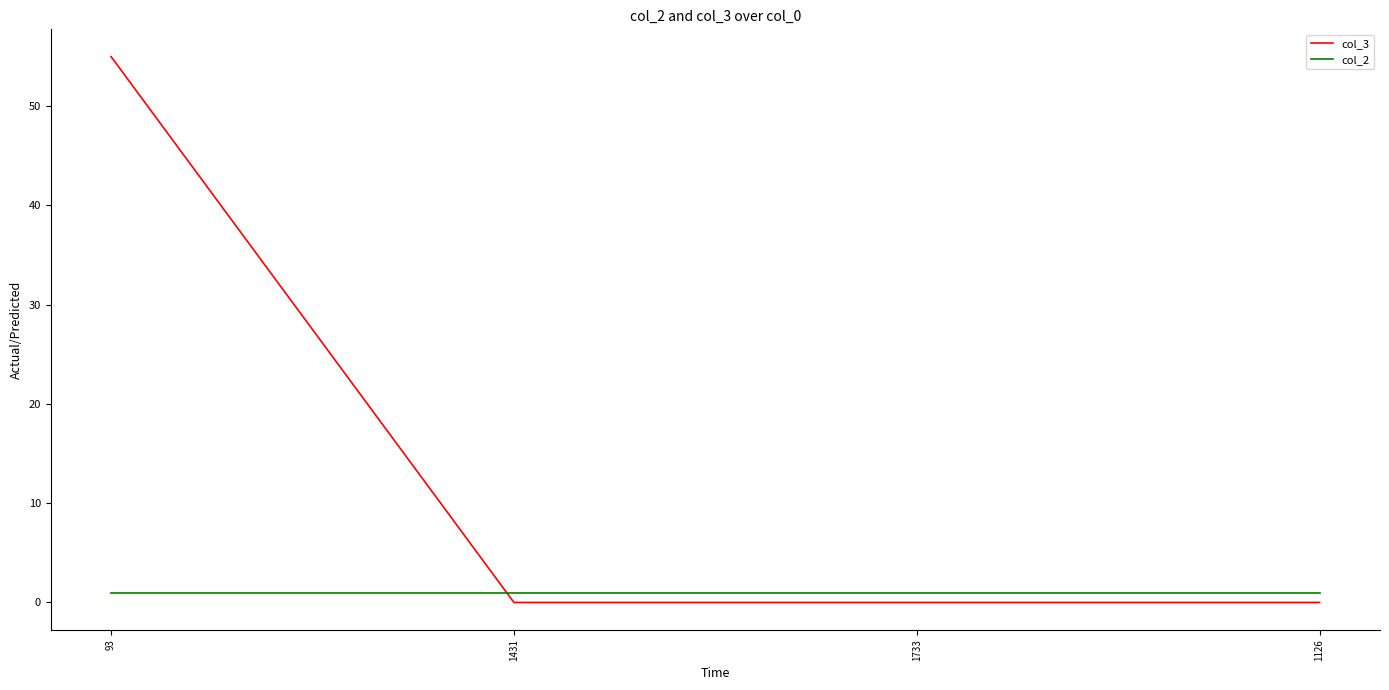

Reading left to right, list all the values displayed in this chart.

col_3: 93=55	1431=0	1733=0	1126=0
col_2: 93=1	1431=1	1733=1	1126=1